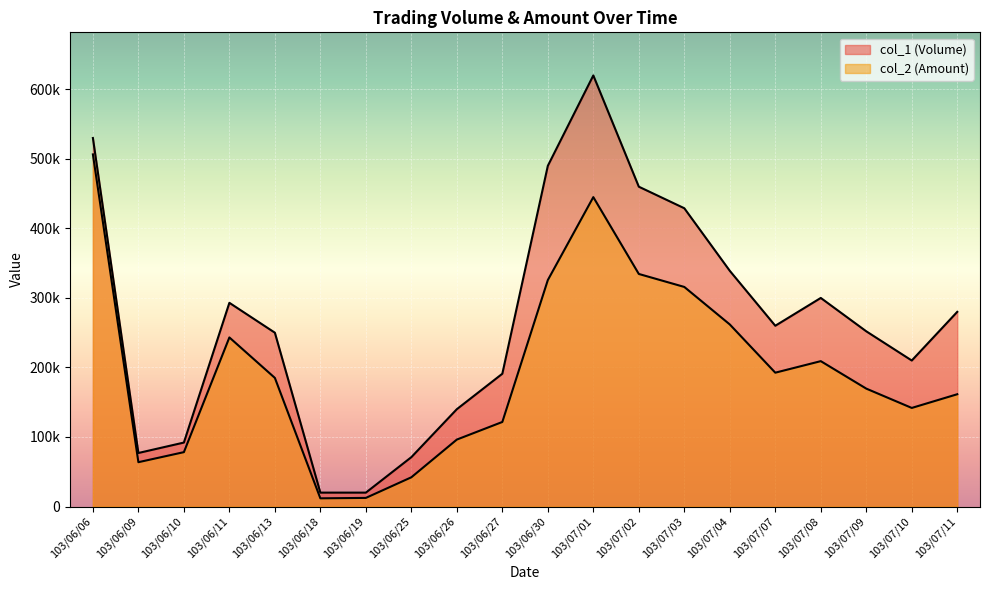

Is the value of col_1 (Volume) at 103/06/13 greater than the value of col_2 (Amount) at 103/06/26?

Yes